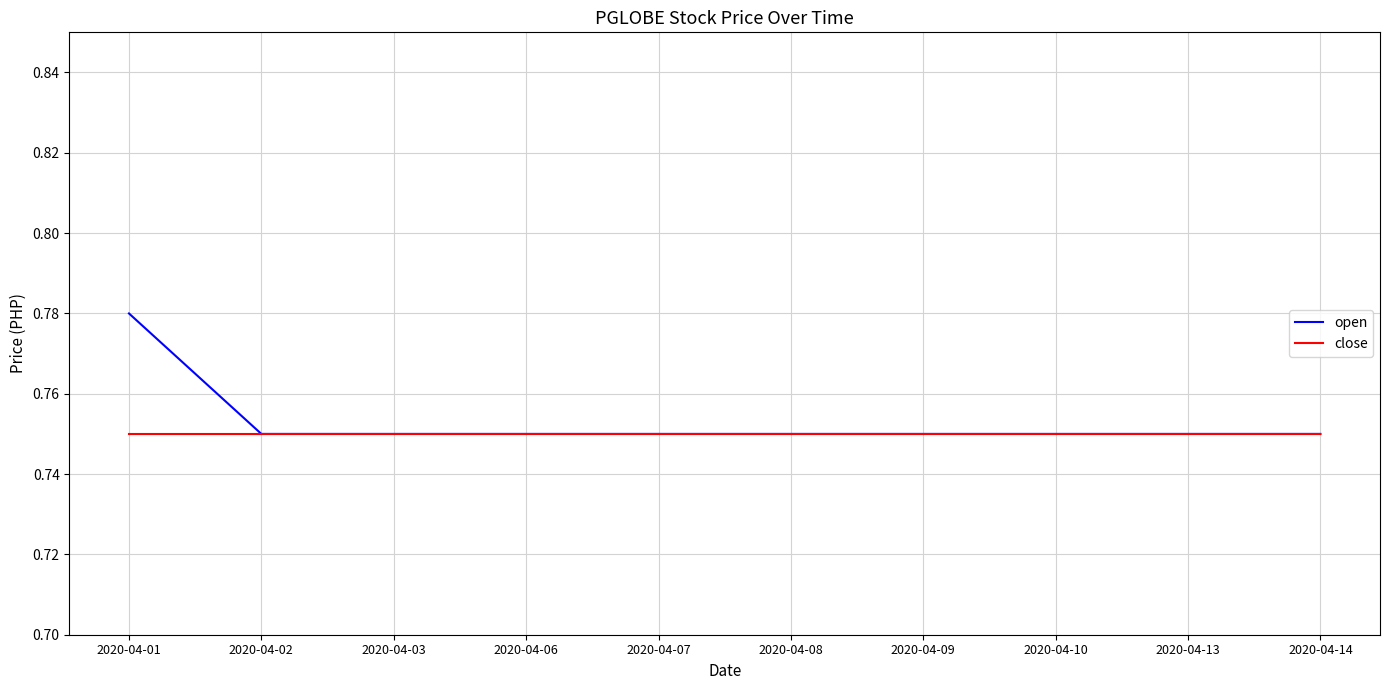

Which series has the largest range (max minus min)?

open